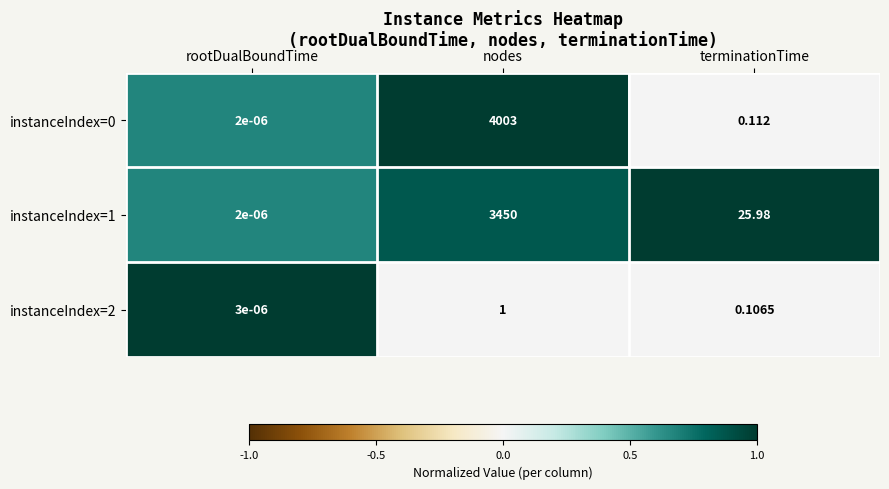

List the labels in order of instanceIndex=0 value, largest first.

nodes, terminationTime, rootDualBoundTime